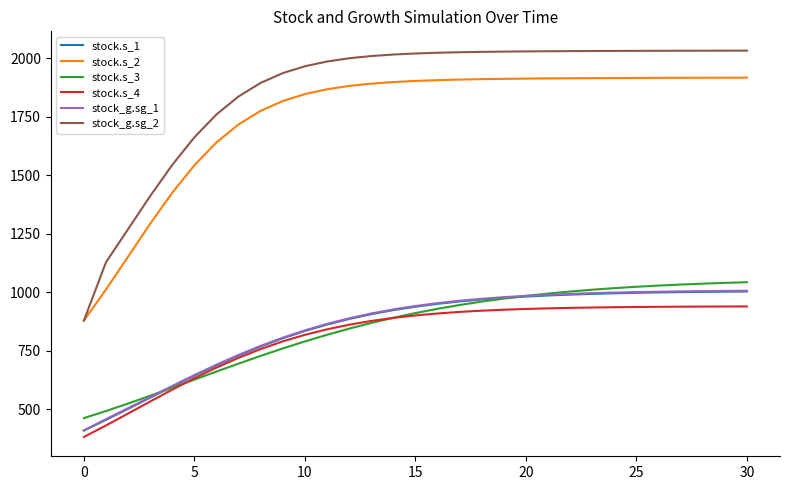

Which series has the largest range (max minus min)?

stock_g.sg_2